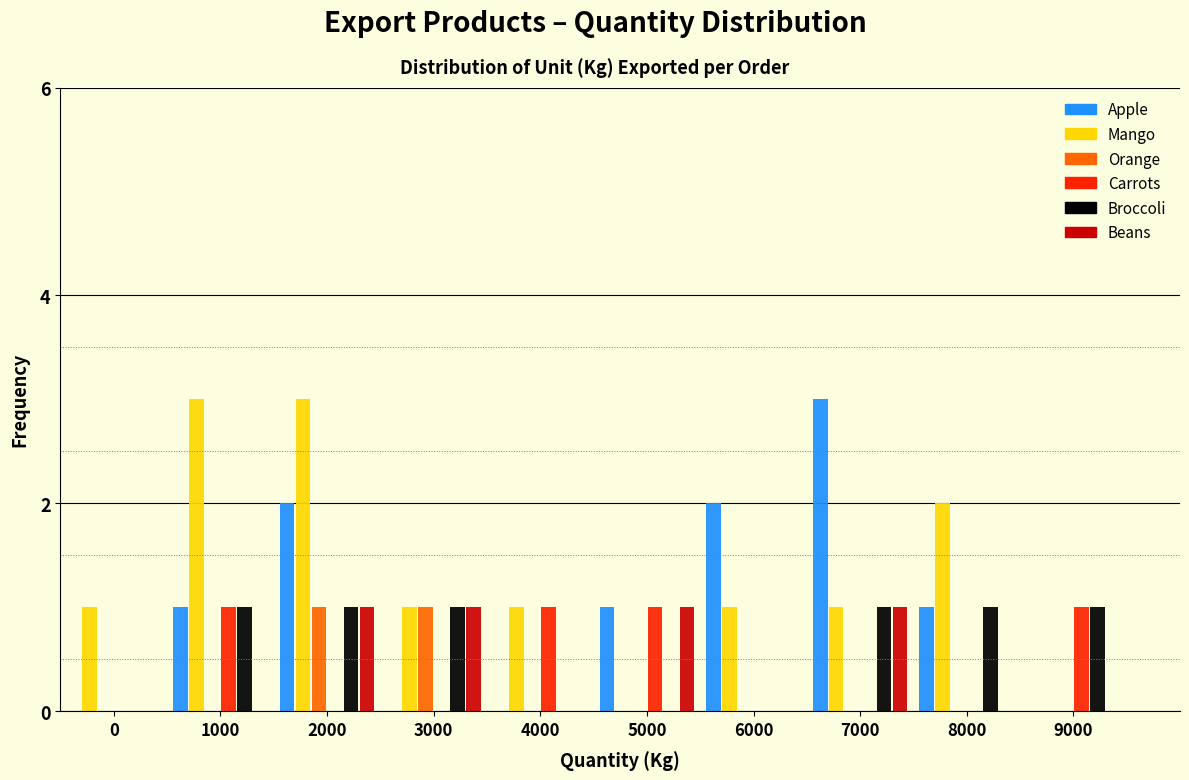

What is the sum of the Mango values at 9000 and 2000?

3